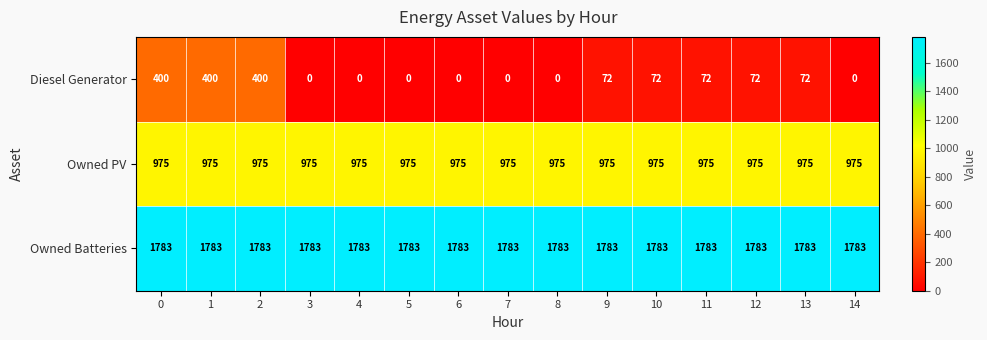

True or false: Diesel Generator has a value of -198 at 14.

False